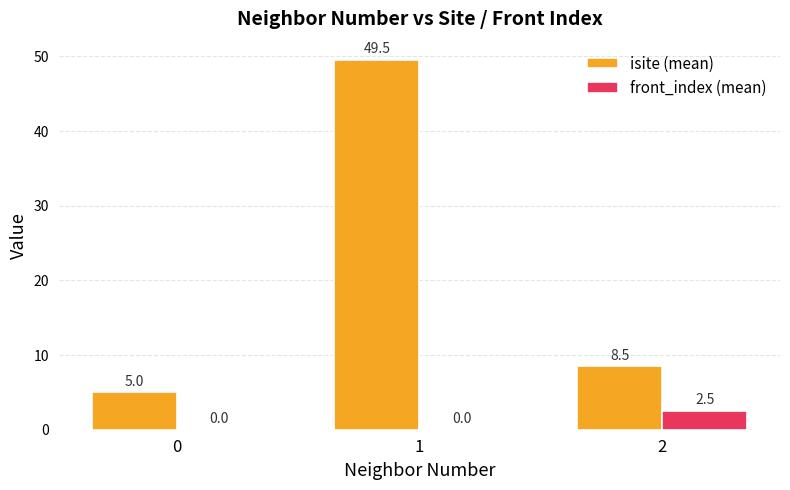

What is the total value across all series at 2?

11.0